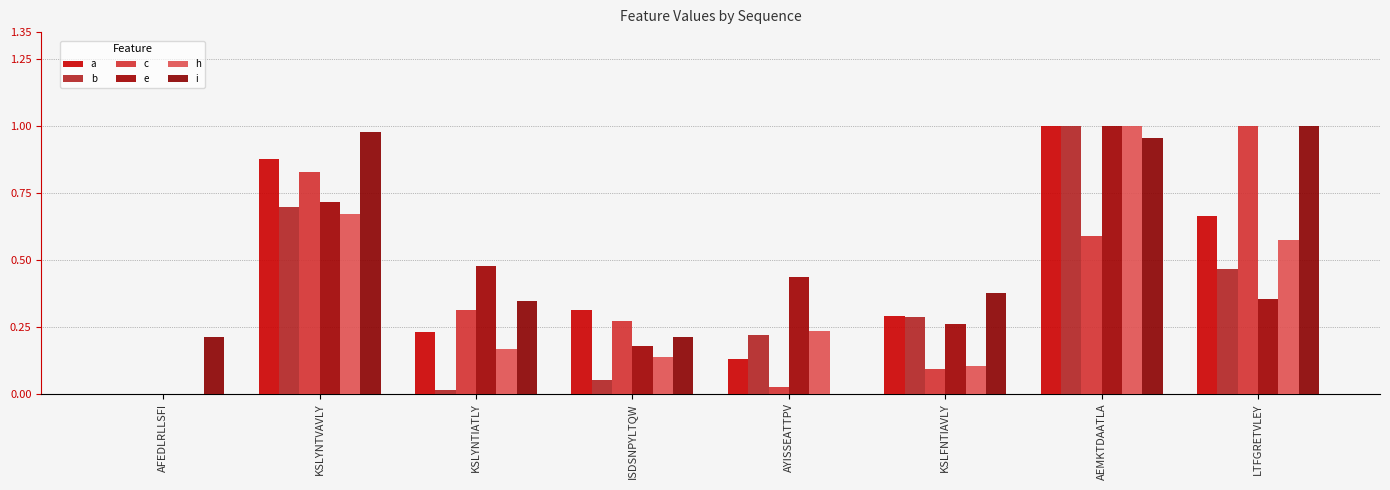

How many groups of bars are there?

8